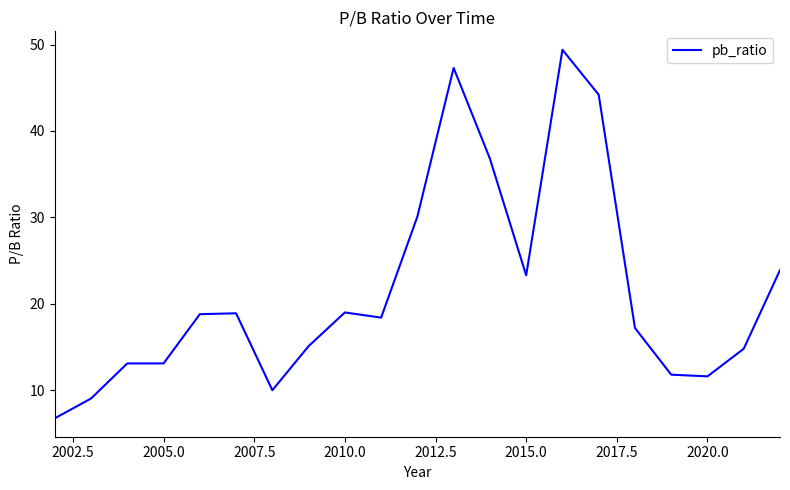

What is the smallest value displayed?

6.8